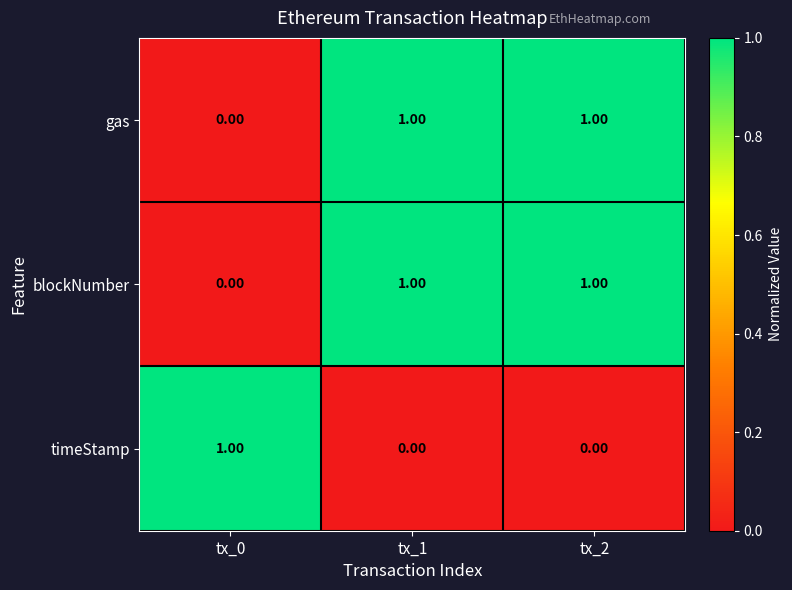

Is the value of gas at tx_2 greater than the value of timeStamp at tx_2?

Yes